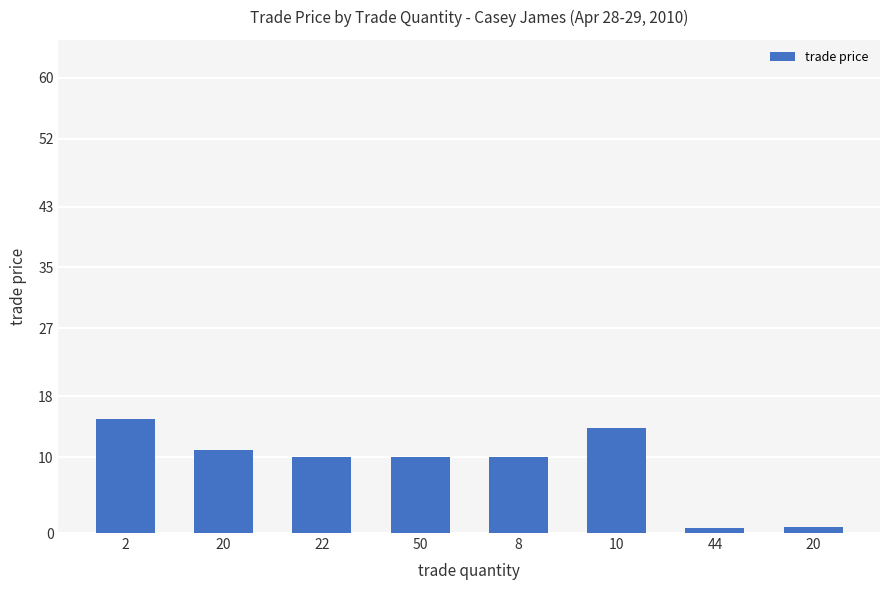

Where does the data first go above 10?

2